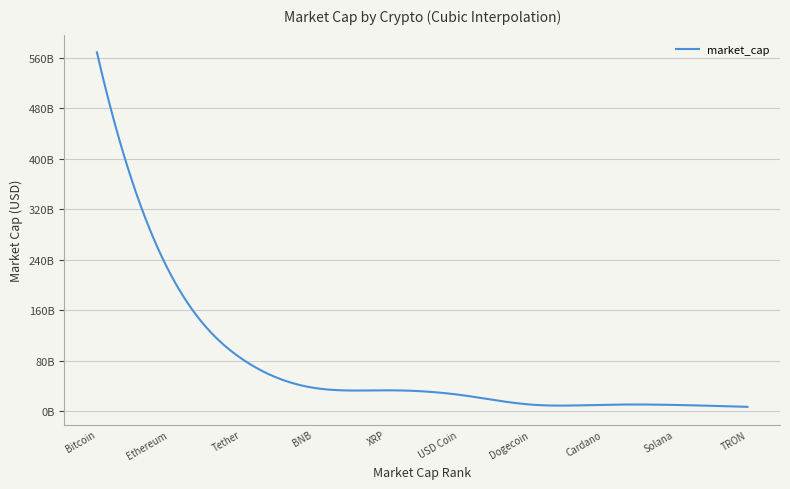

Is this an area chart (filled region under the line)?

No